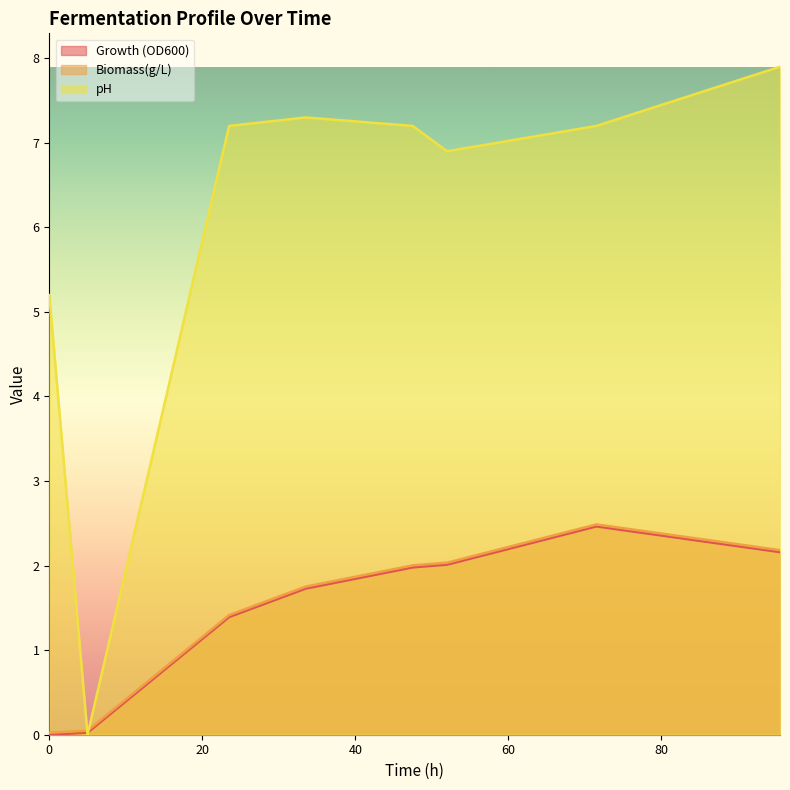

At which label is Growth (OD600) closest to 1?

23.5